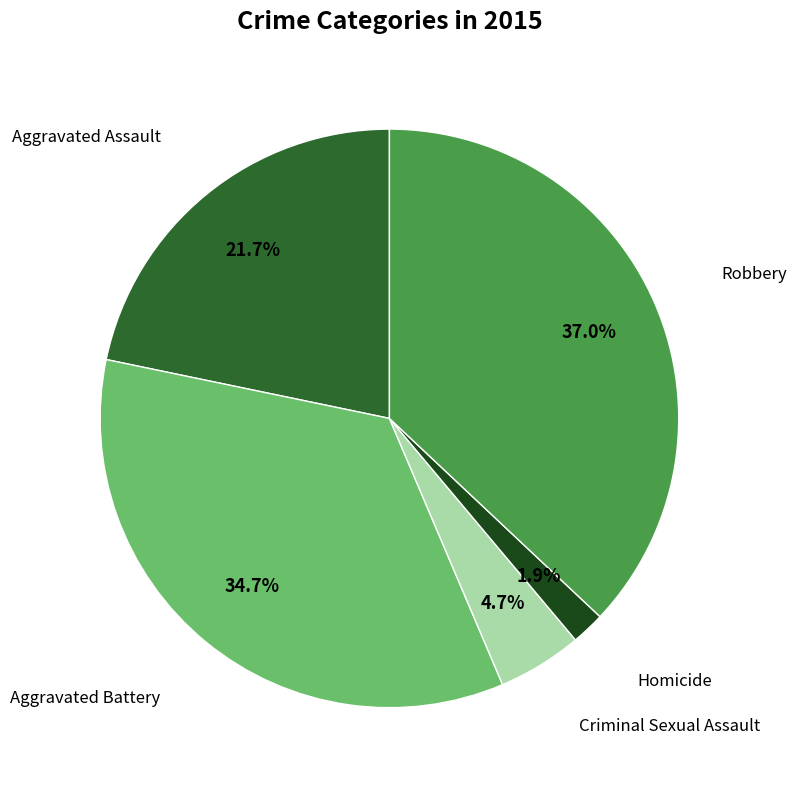

Is there a majority slice in this chart?

No